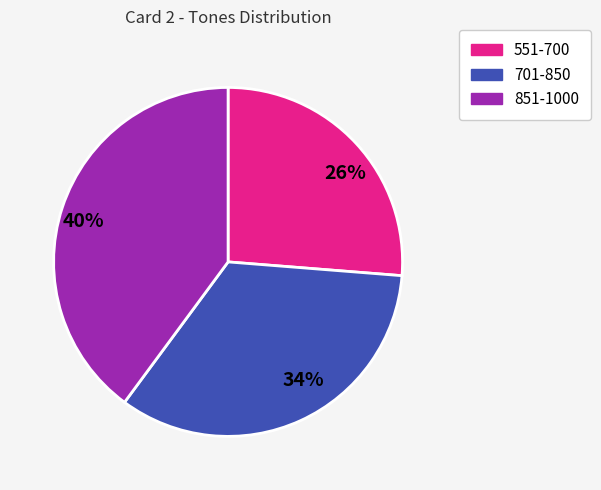

Count the number of slices in the pie.

3